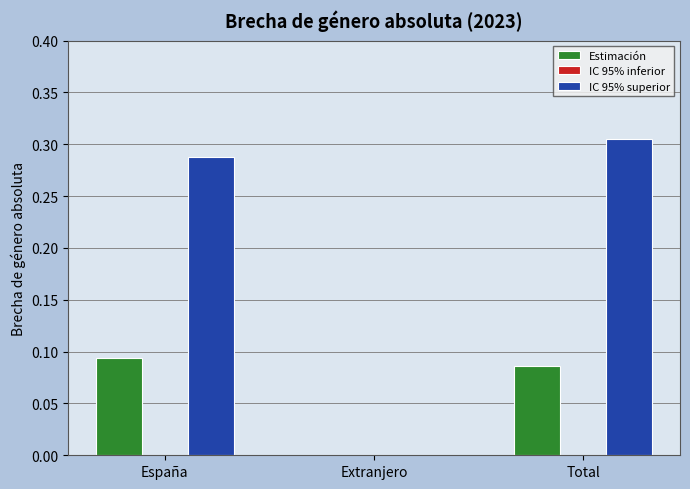

What is the total value across all series at España?

0.4